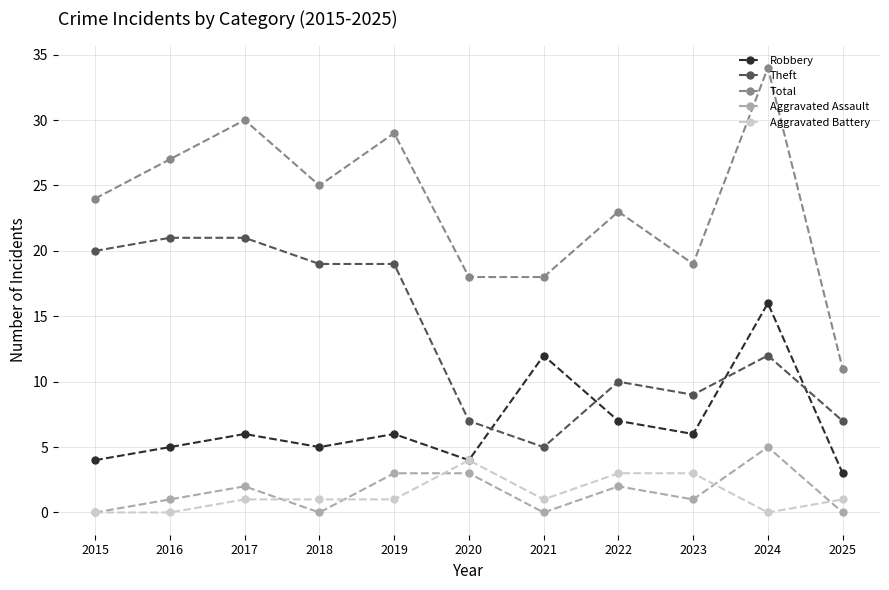

The value of Robbery at 2023 is 6. True or false?

True